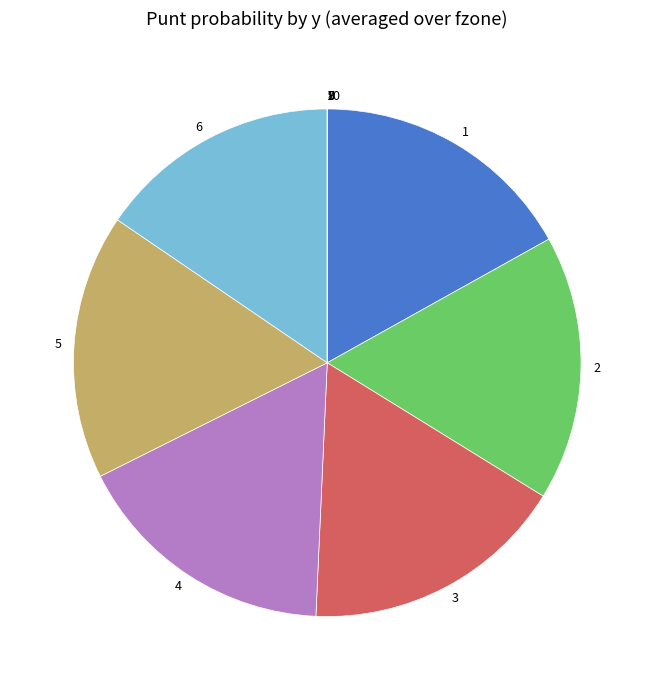

Which has a higher value, 3 or 6?

3